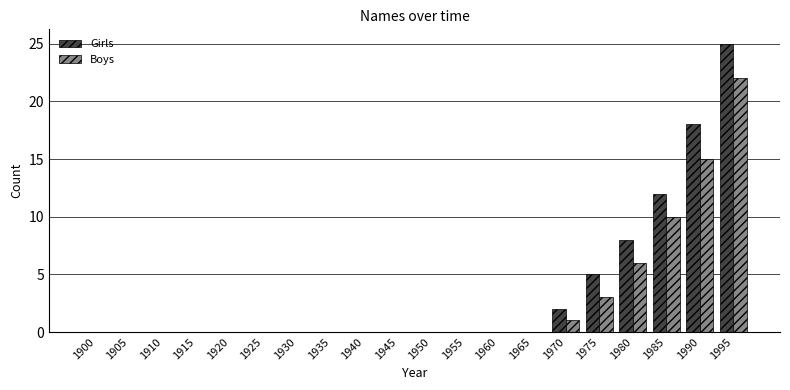

Does the chart contain stacked bars?

No